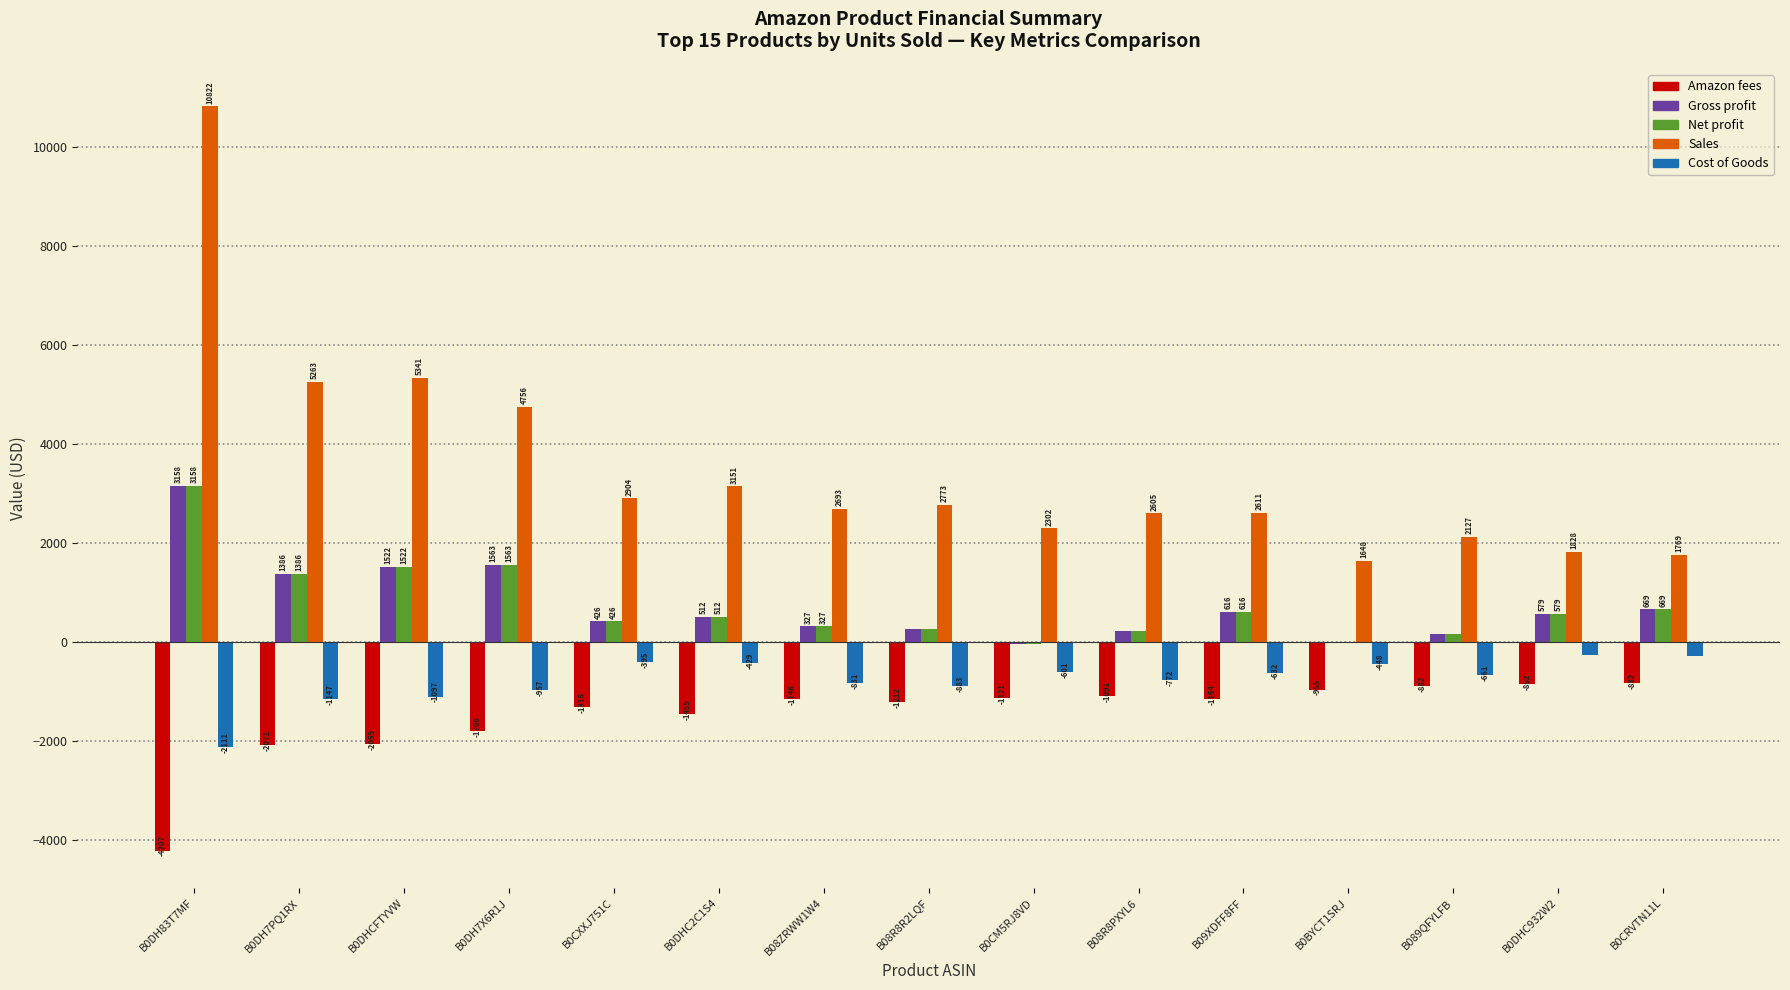

Does the chart contain stacked bars?

No